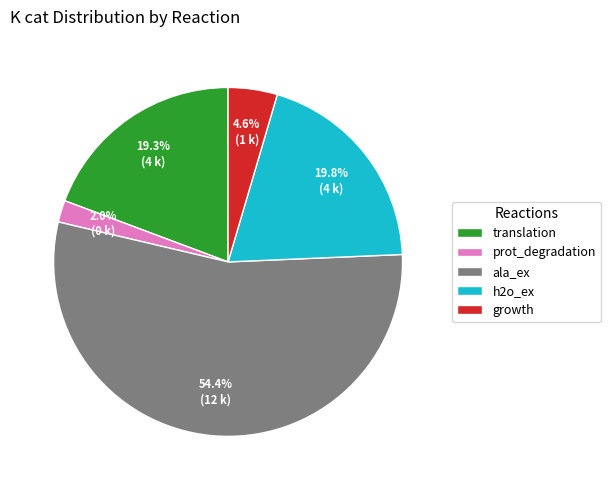

Between ala_ex and translation, which is larger?

ala_ex